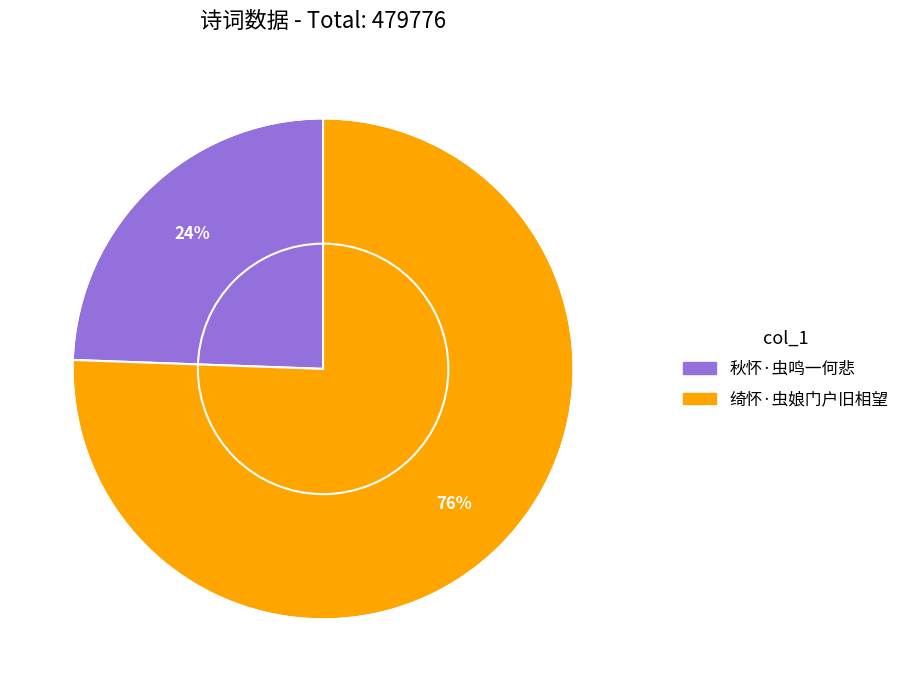

Between 秋怀·虫鸣一何悲 and 绮怀·虫娘门户旧相望, which is larger?

绮怀·虫娘门户旧相望